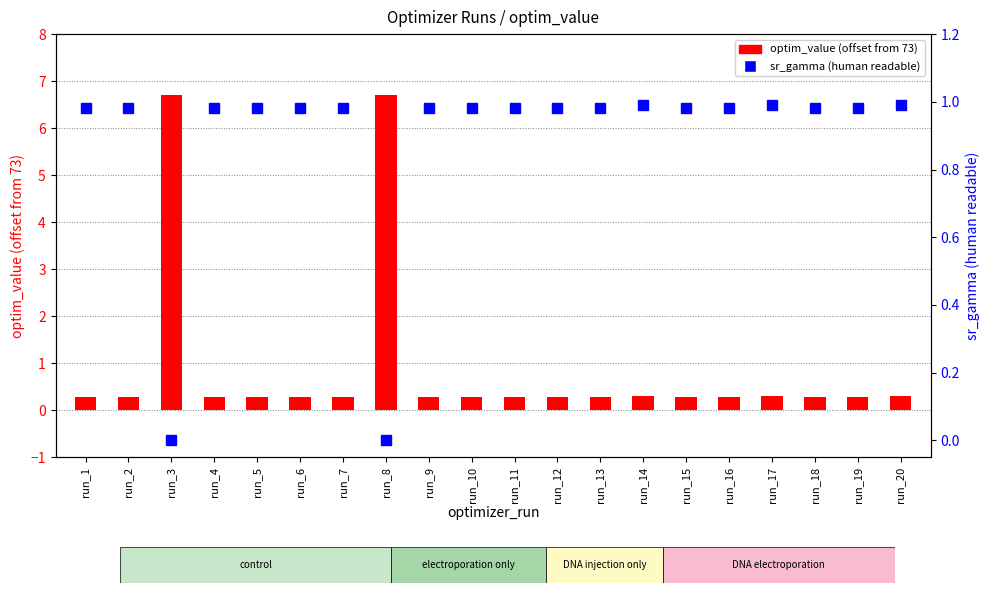

The sr_gamma (human readable) series shows 1.0 at run_5. True or false?

True